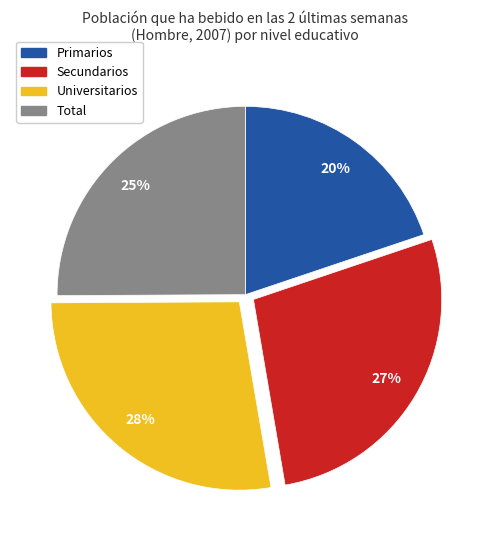

Do Universitarios and Total together represent more than half of the pie?

Yes